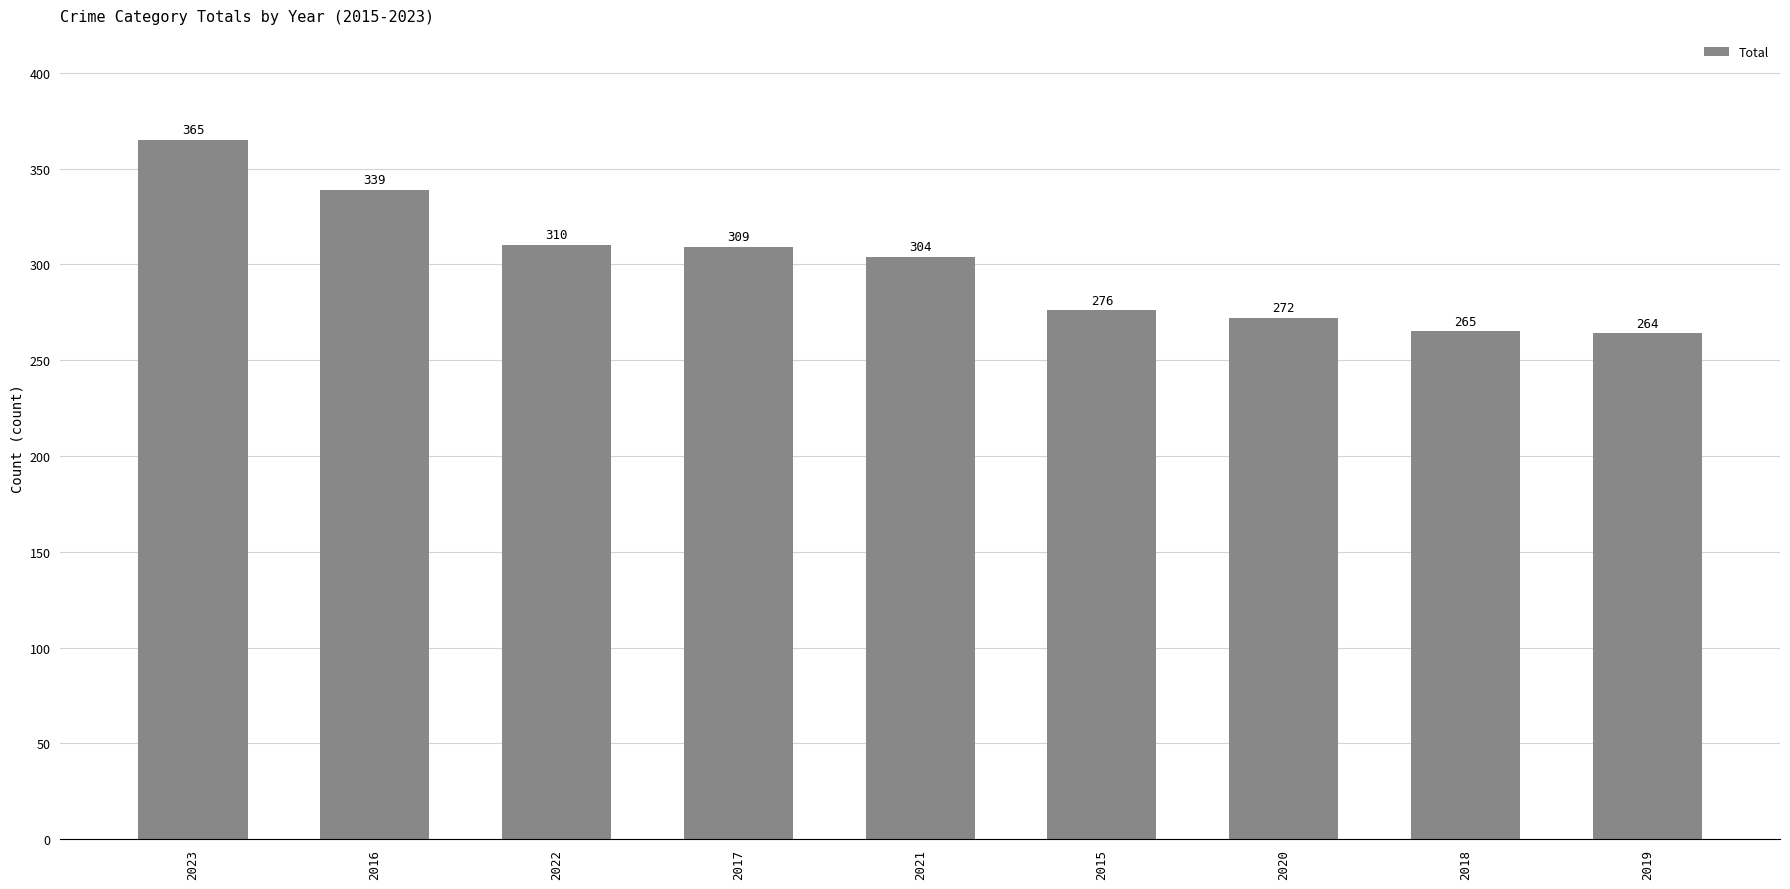

What is the average value?

300